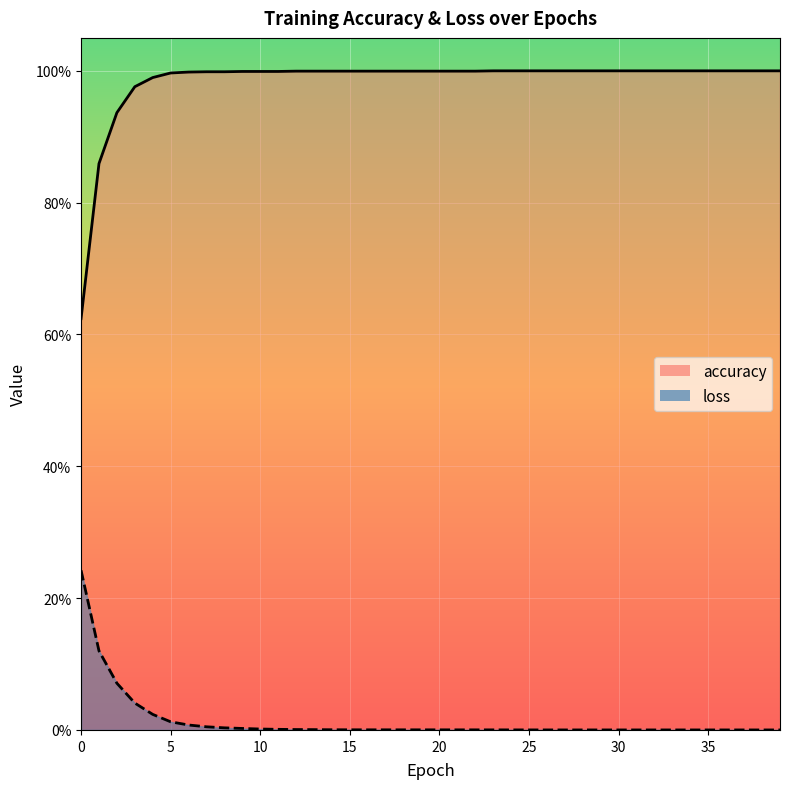

What is the total value across all series at 27?

1.0